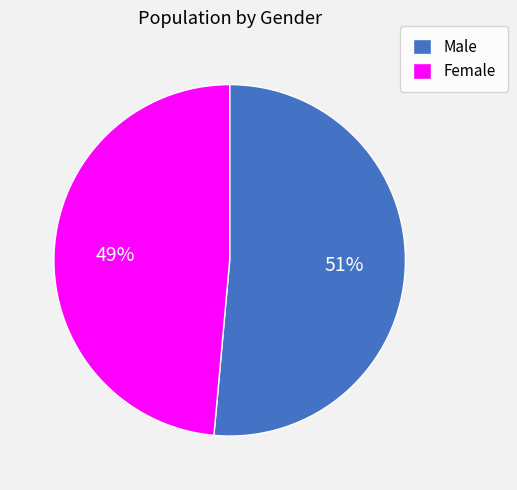

Which category accounts for the majority?

Male